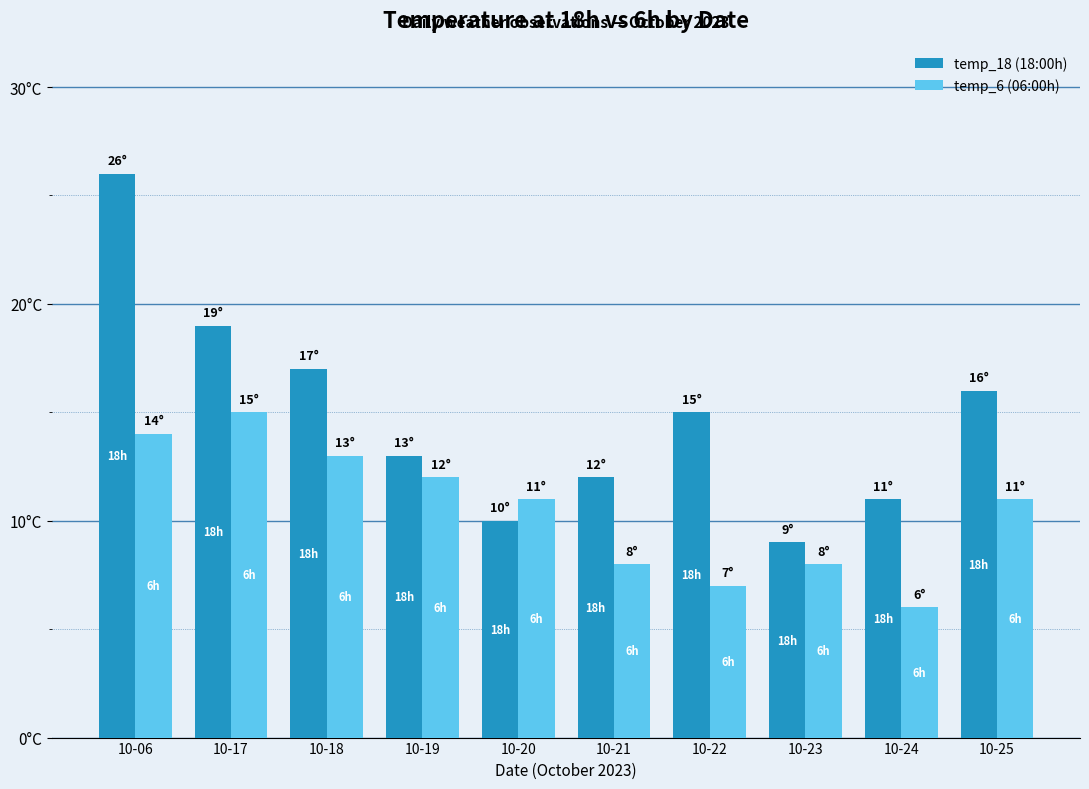

Does the chart contain any negative values?

No